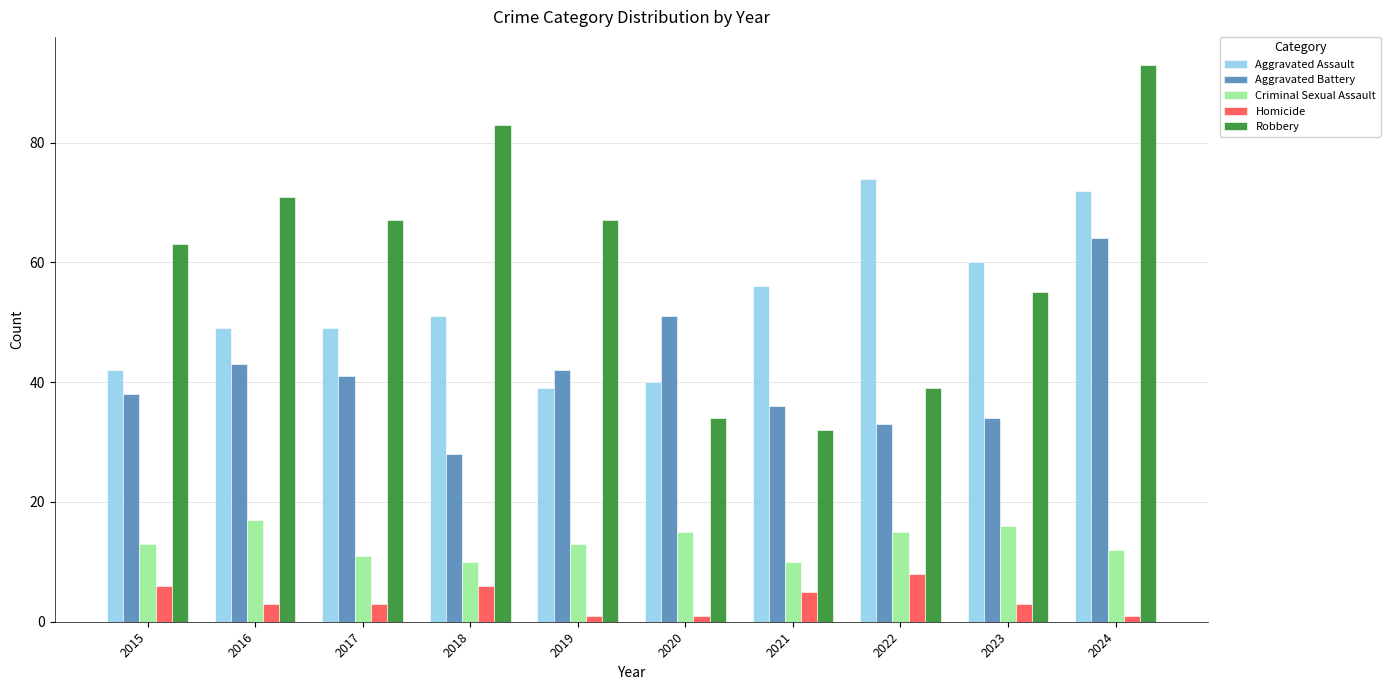

Which label corresponds to the largest value in the chart?

2024